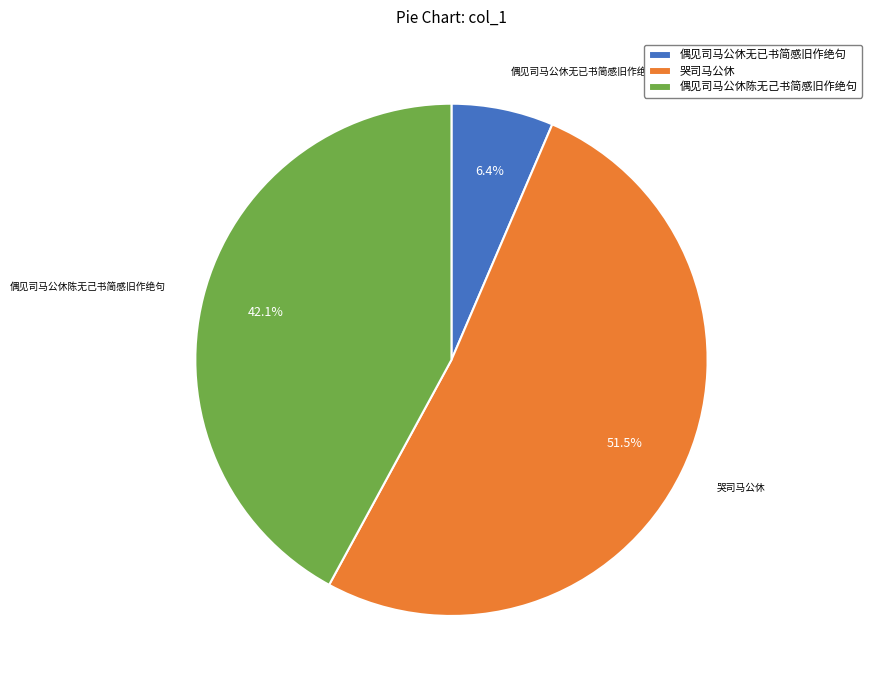

Approximately how many times larger is the value at 偶见司马公休陈无己书简感旧作绝句 compared to 哭司马公休?

0.8